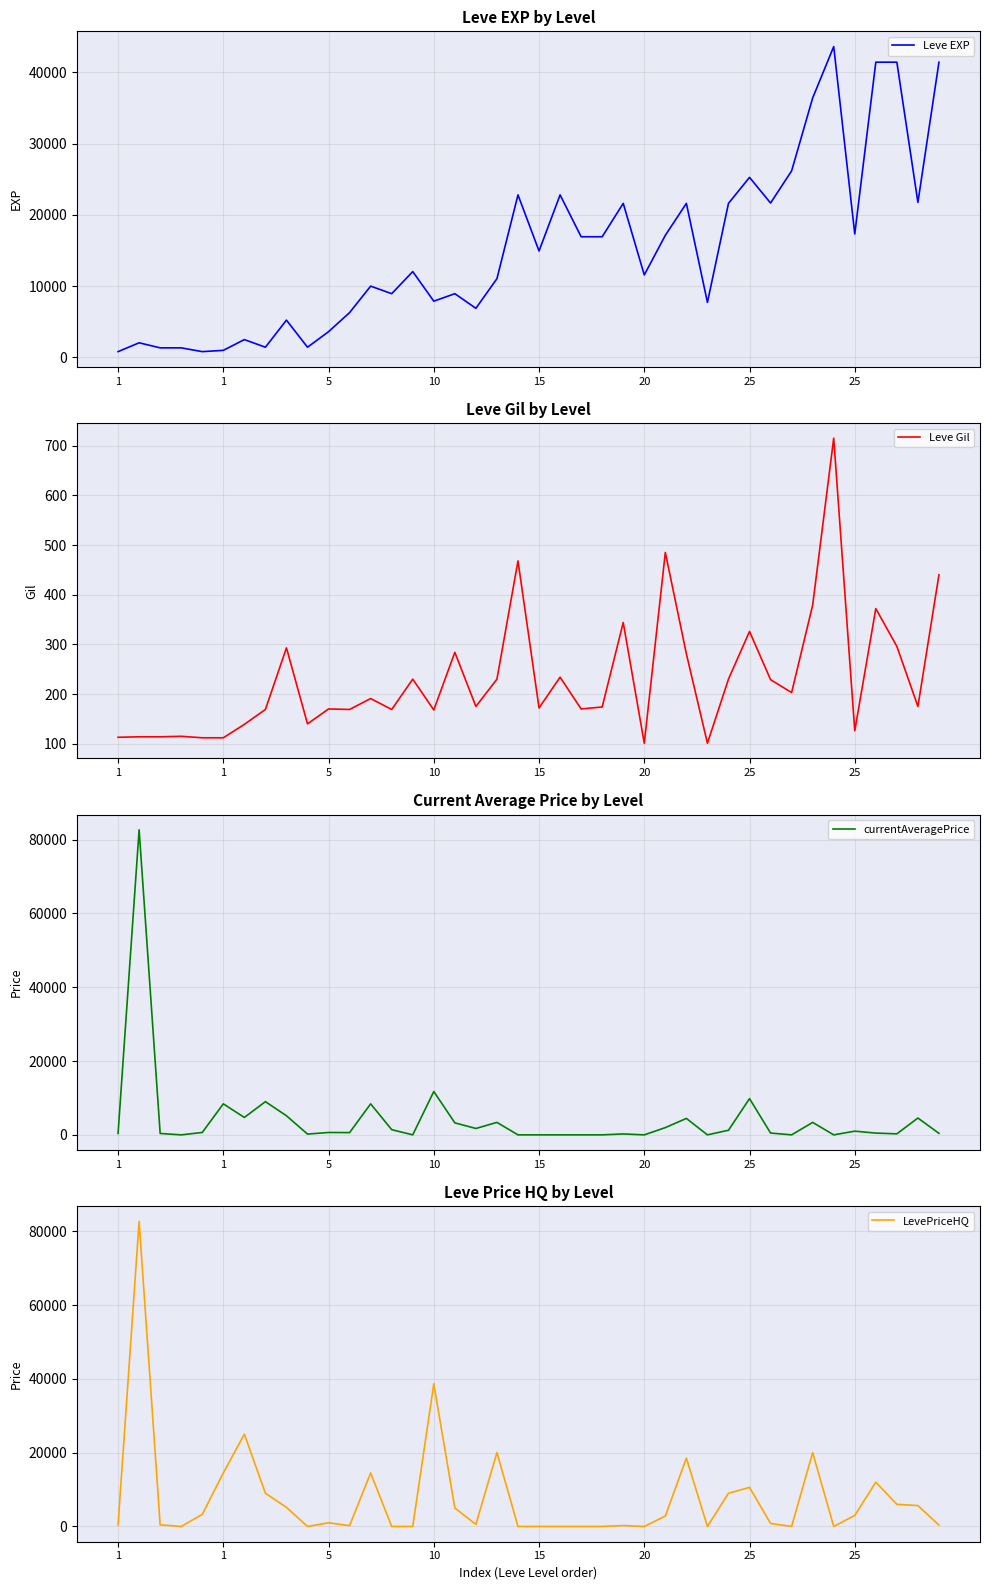

What is the sum of the Leve Gil values at 13 and 31?

398.0